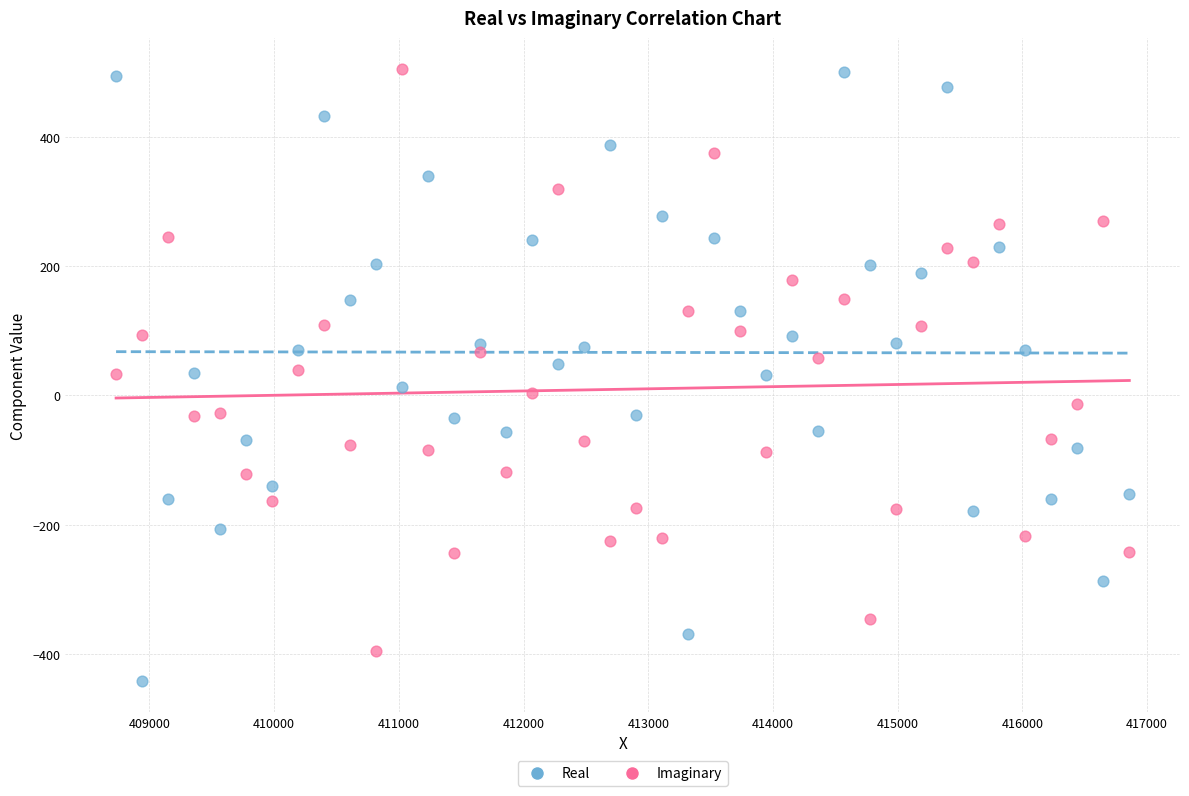

Which series reaches the minimum Y coordinate?

Real